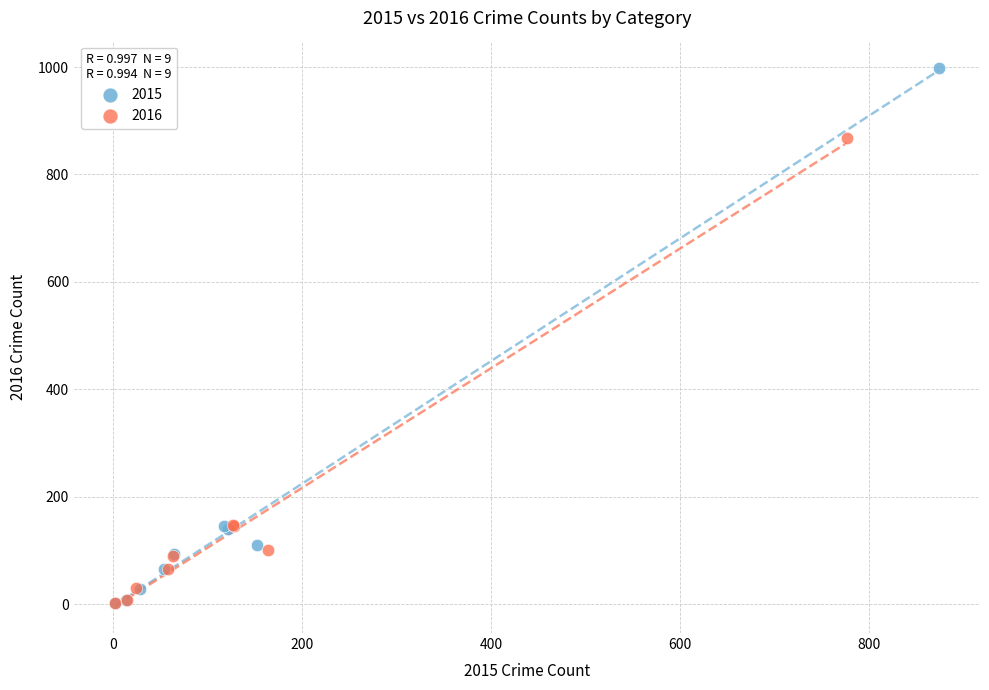

Which series has the widest spread of Y values?

2015